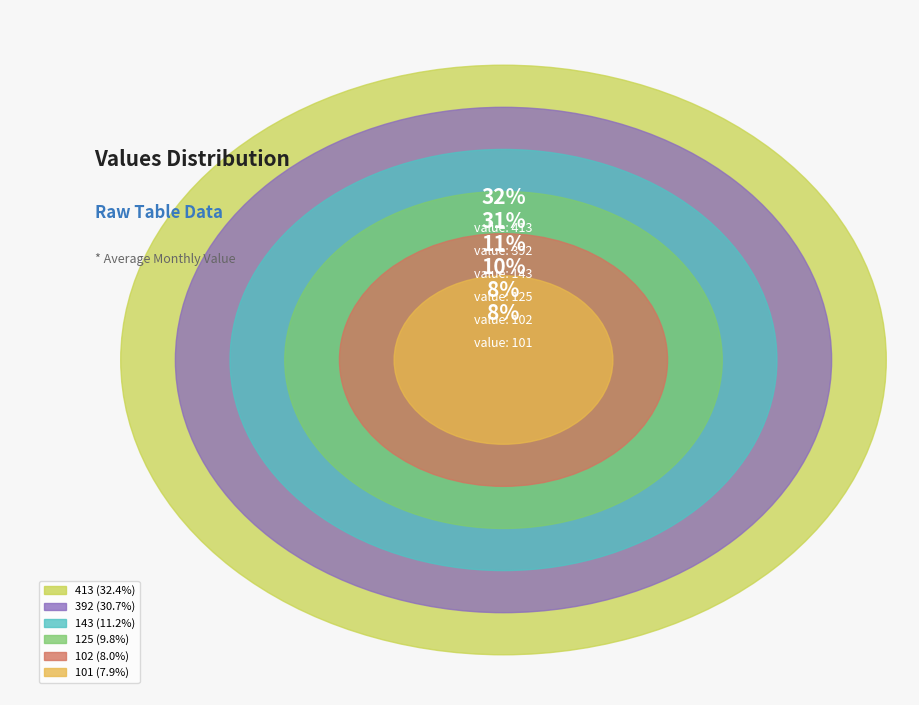

Count the number of slices in the pie.

6